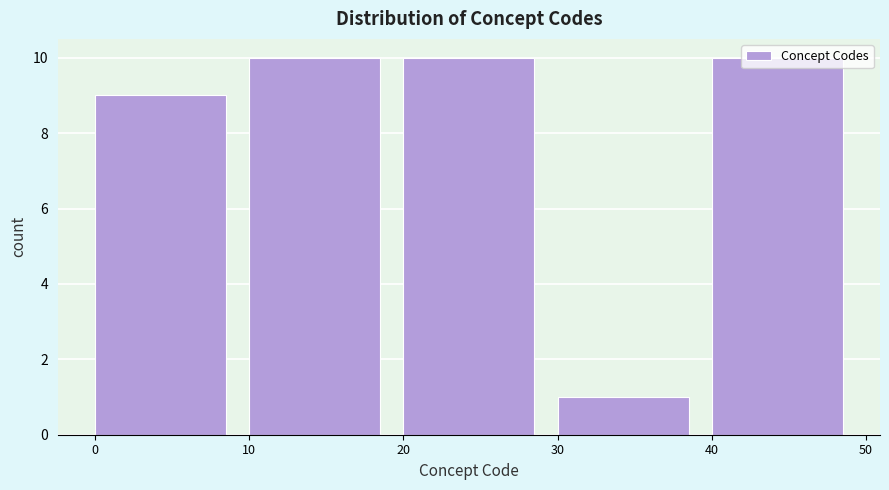

Reading left to right, list every bar in this chart as the range it spans on the x-axis followed by its height. The values are not printed on the chart, so give them approximately, as read against the axis.

0 to 10: 9
10 to 20: 10
20 to 30: 10
30 to 40: 1
40 to 50: 10